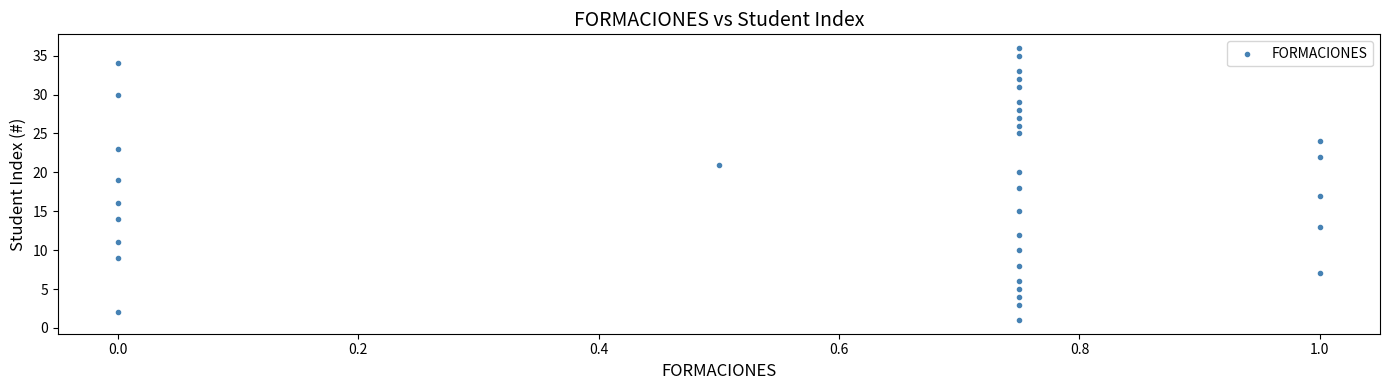

What is the range of Y values (max minus min)?

35